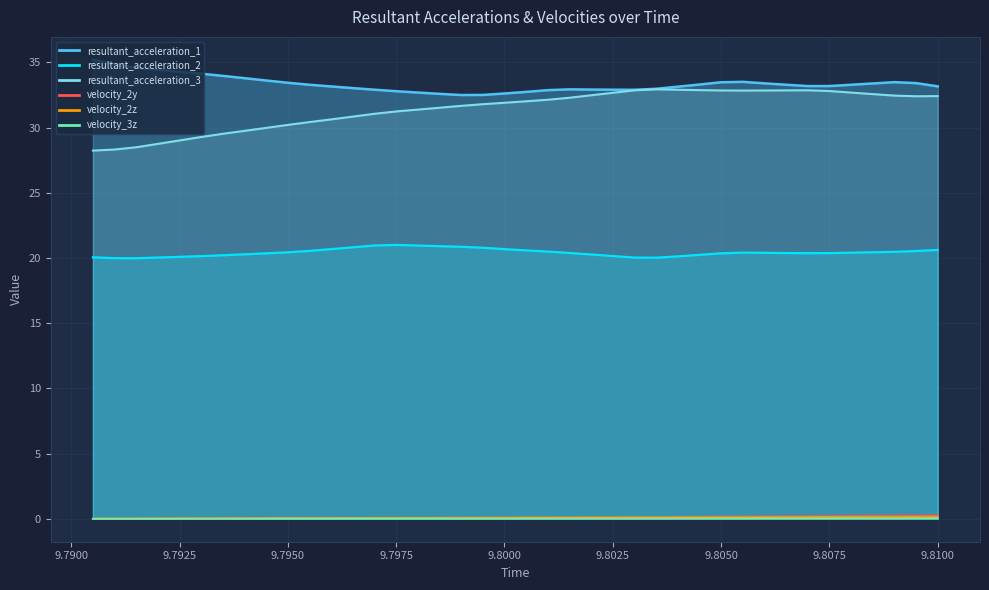

The value of velocity_2y at 9.7915 is 0.0. True or false?

False